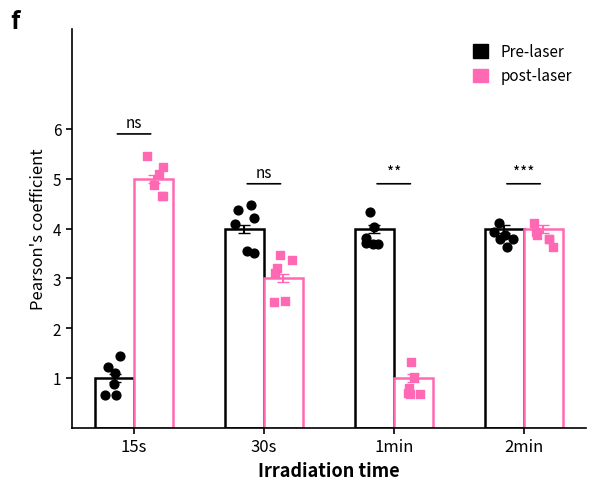

At which category is the sum across all series the highest?

2min